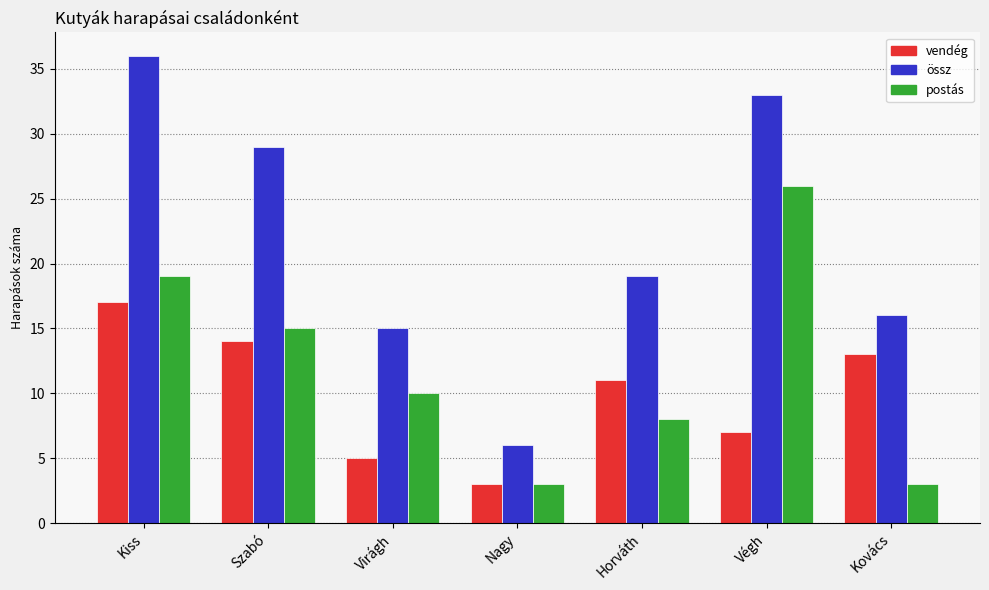

Which series has the largest range (max minus min)?

össz